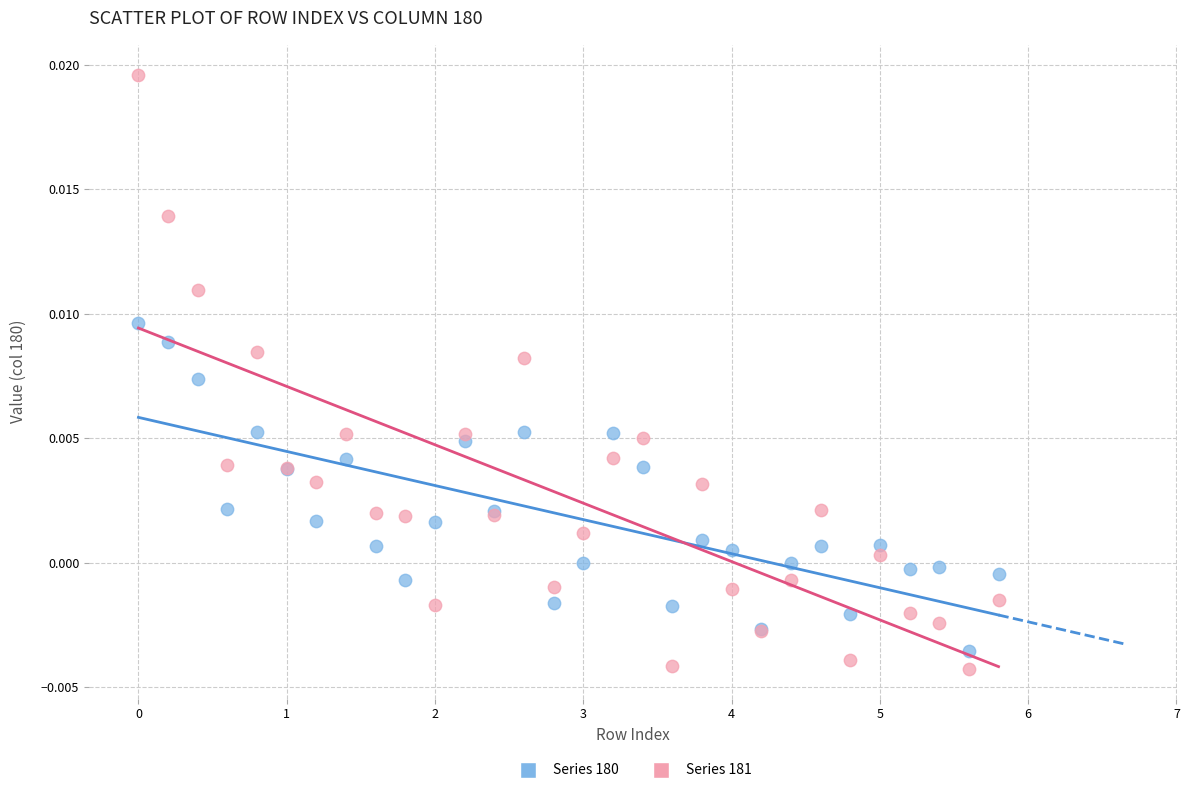

Which series has the largest Y range (max minus min)?

Series 181